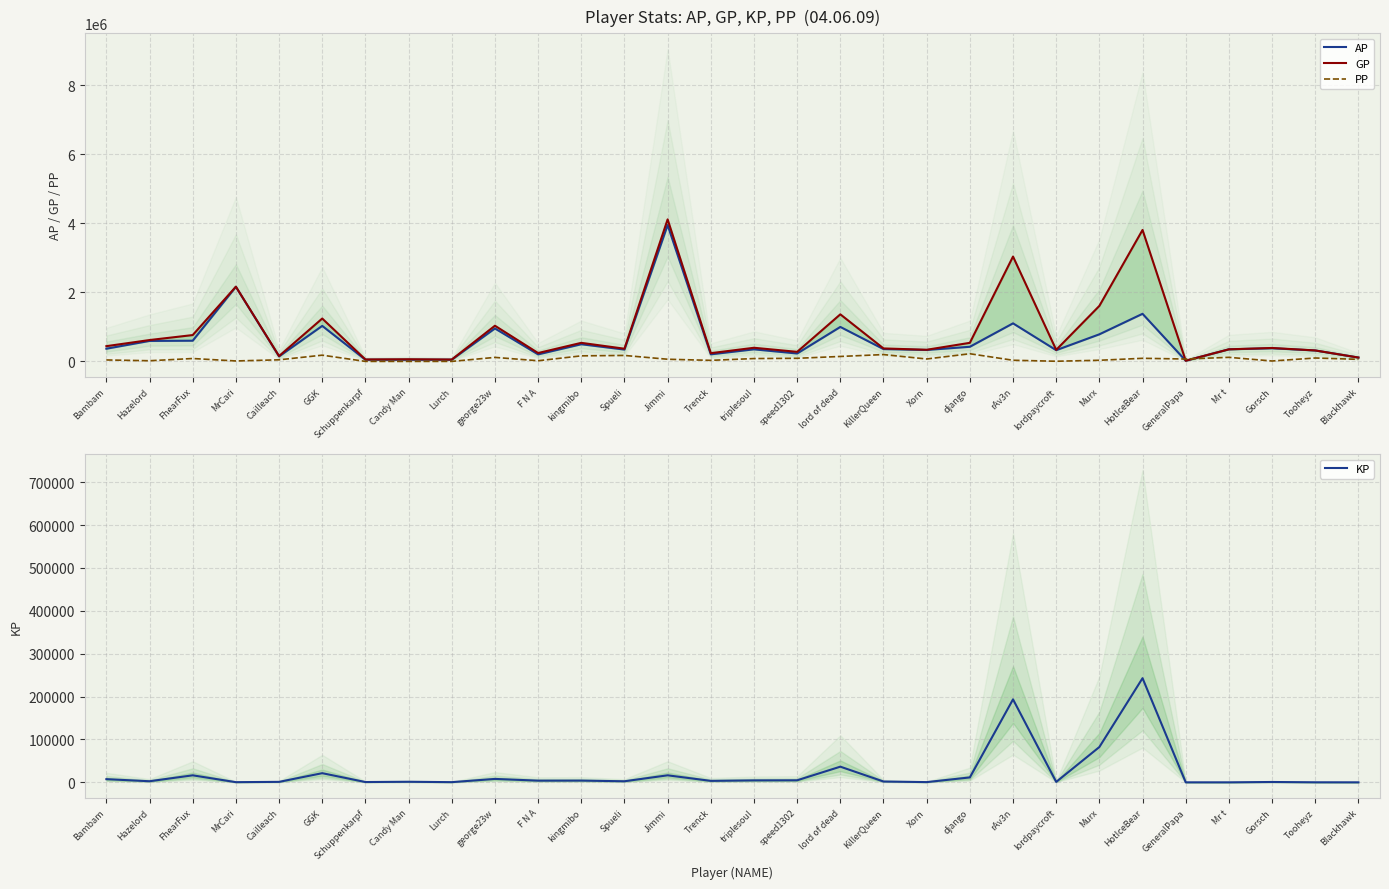

At how many categories does at least one series exceed 1731256?

4